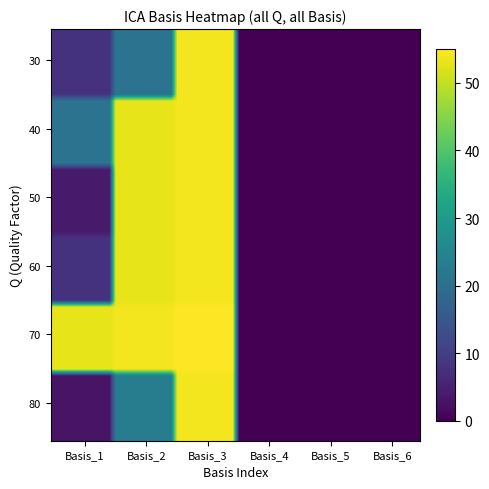

Reading right to left, transcribe all the data shown in this chart.

80: 0	0	0	54	23	3
70: 0	0	0	55	54	53
60: 0	0	0	54	53	8
50: 0	0	0	54	53	4
40: 0	0	0	54	53	21
30: 0	0	0	54	21	8